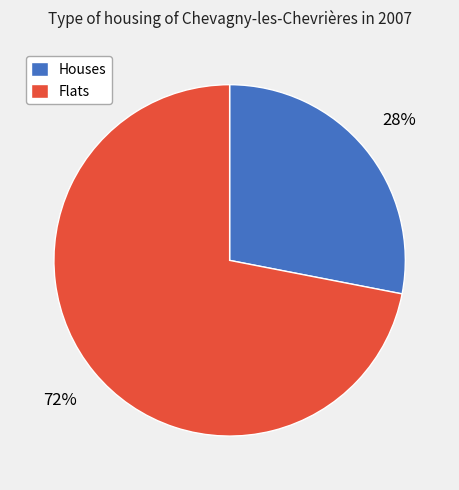

Rank the categories by value from lowest to highest.

Houses, Flats